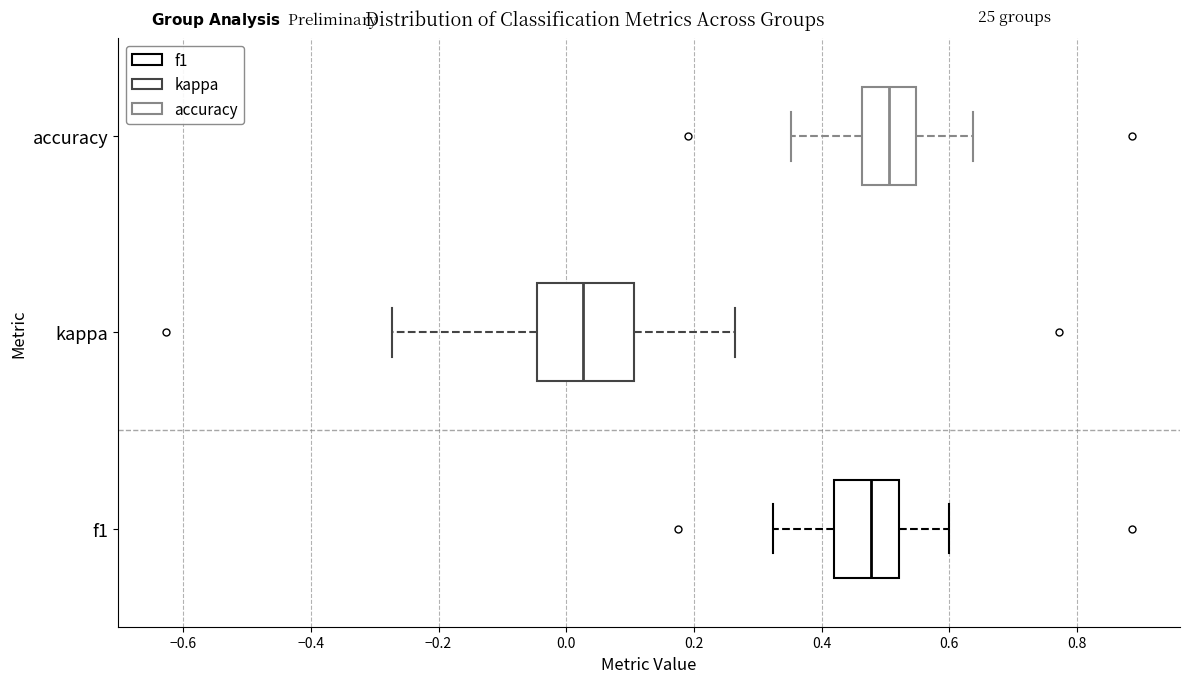

Comparing the boxes themselves (not the whiskers), which one is the widest?

kappa